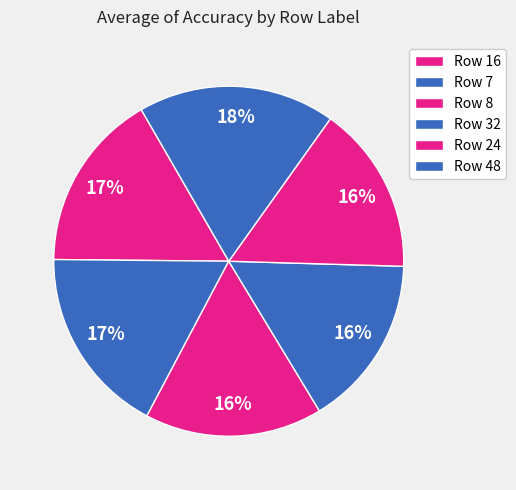

Count the number of slices in the pie.

6